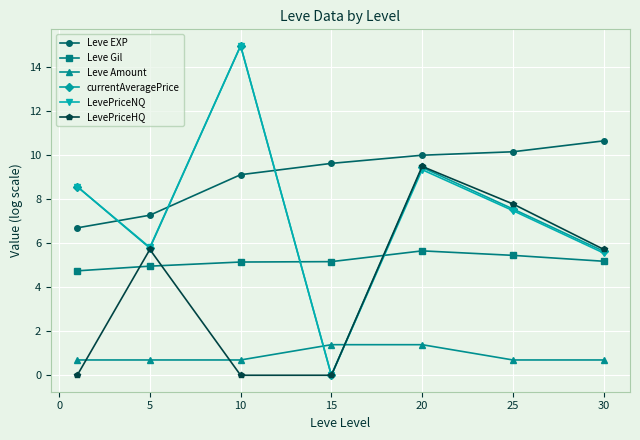

True or false: LevePriceNQ and Leve Amount cross at least once.

True